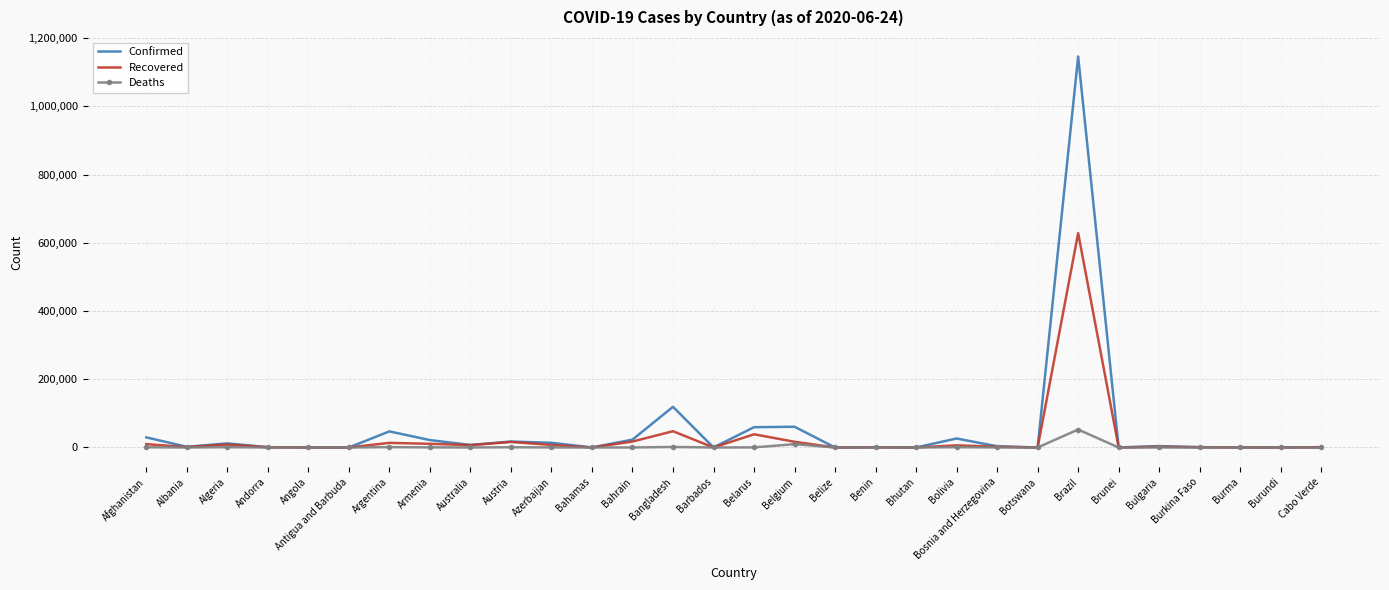

List the series in order of their peak value, highest first.

Confirmed, Recovered, Deaths